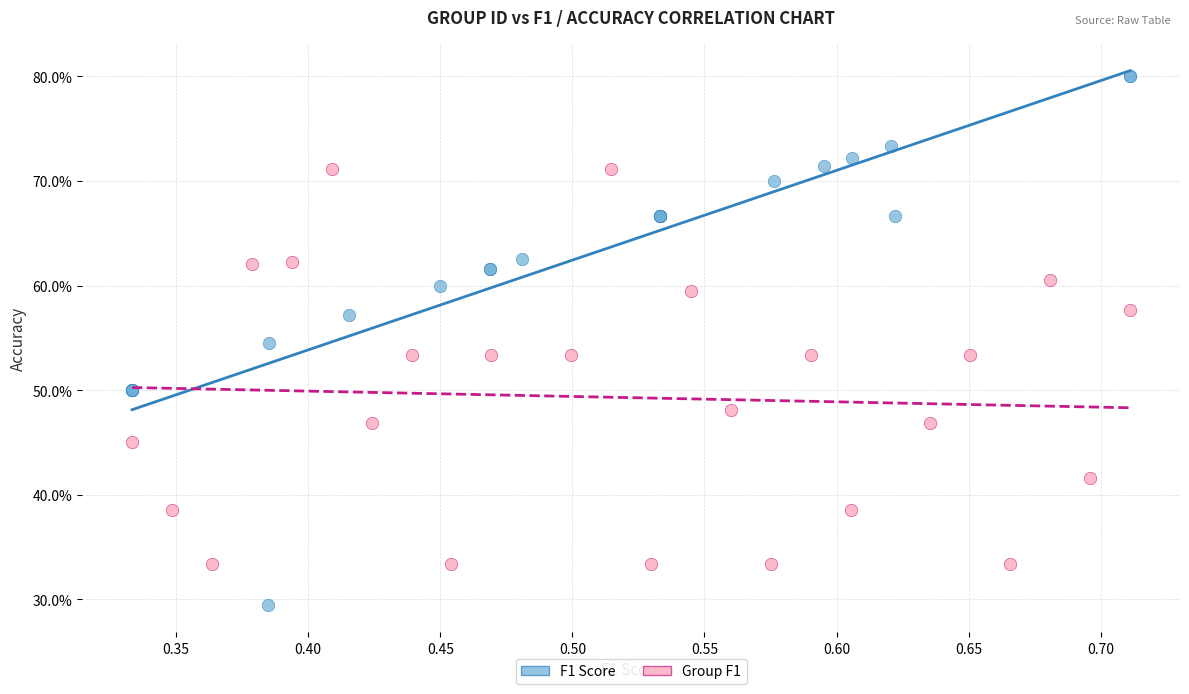

What are all the series names shown in the legend?

F1 Score, Group F1